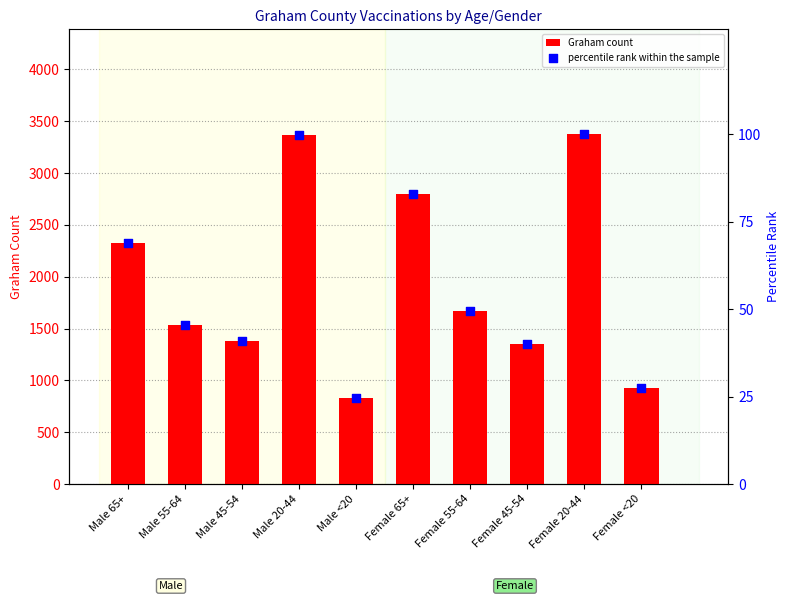

At how many categories does at least one series exceed 359?

10